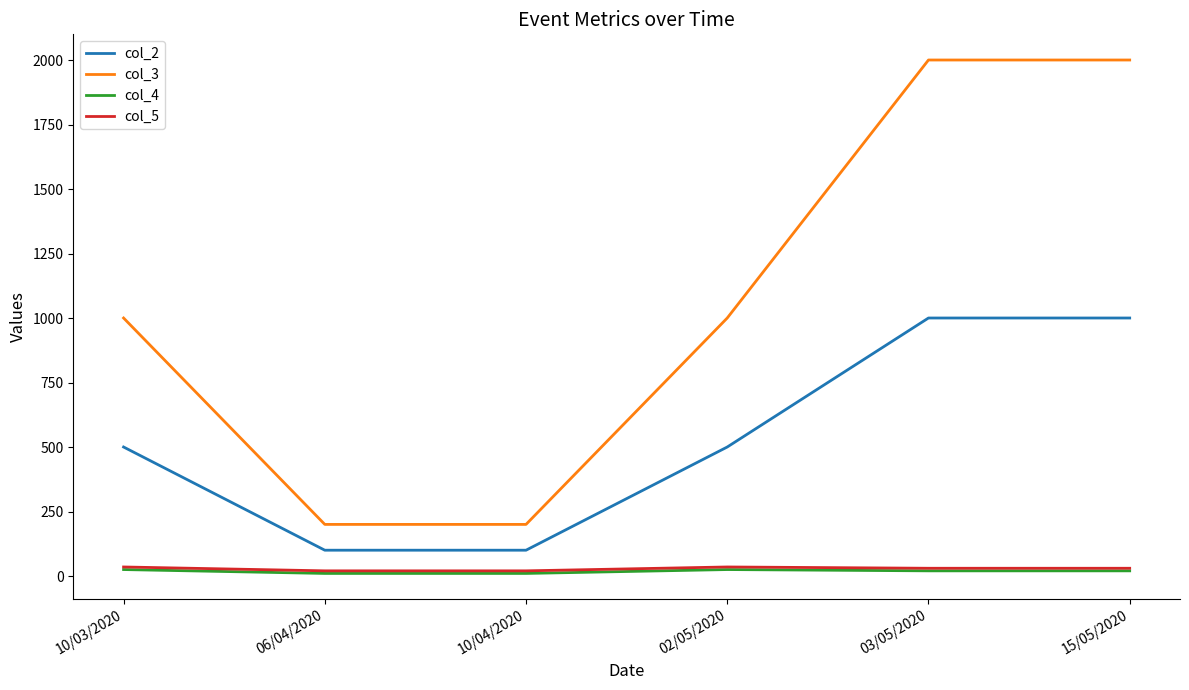

What is the maximum value shown in the chart?

2000